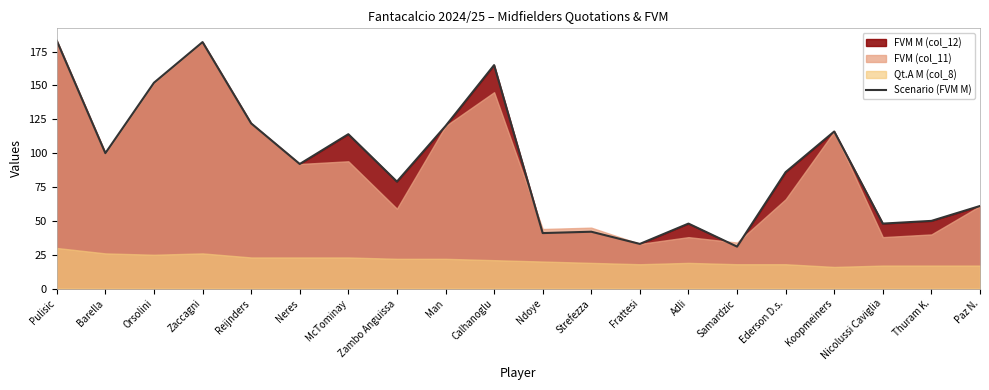

What is the average value?

93